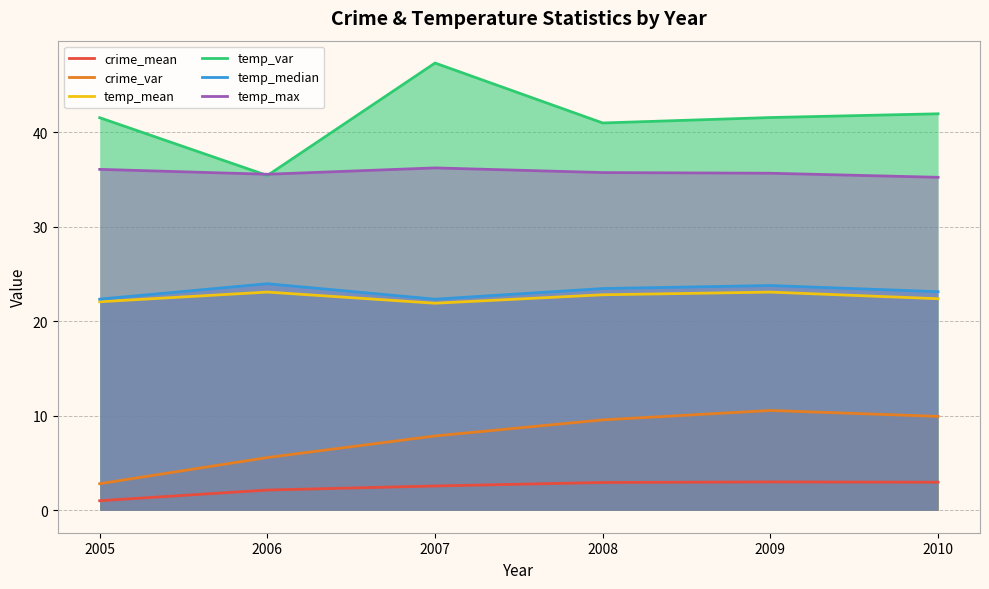

How many data points in crime_mean are less than 2?

1